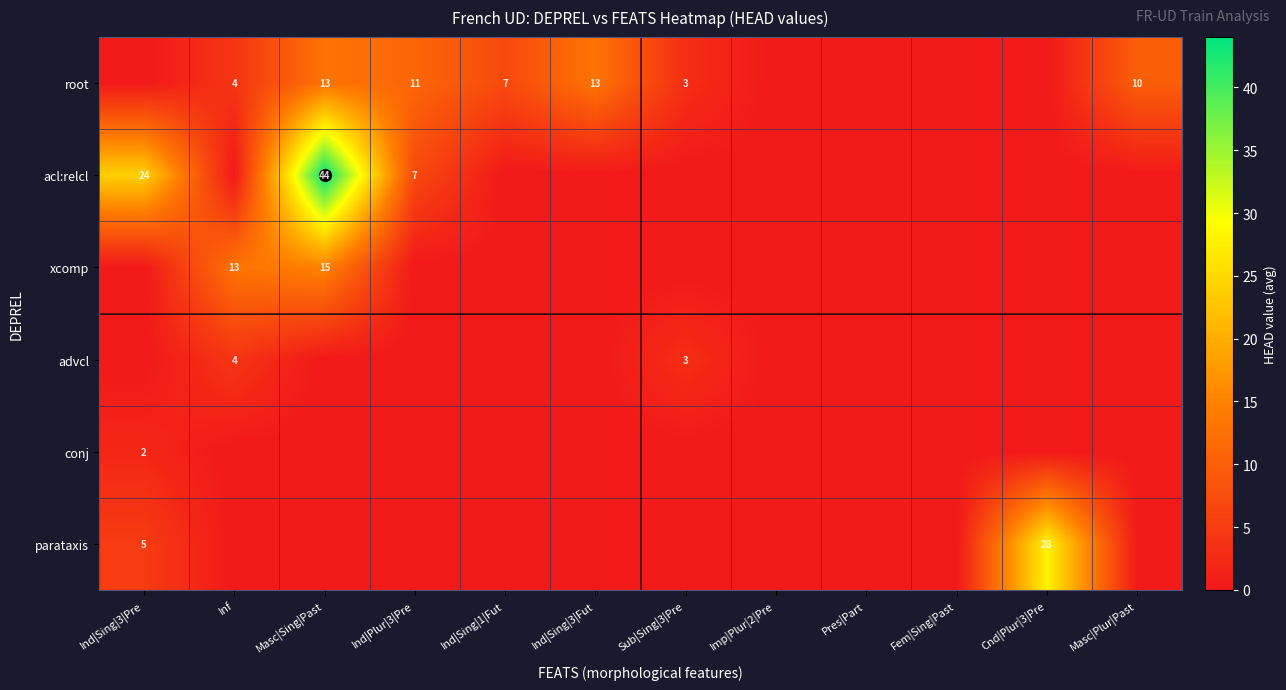

How many categories are shown in the chart?

12